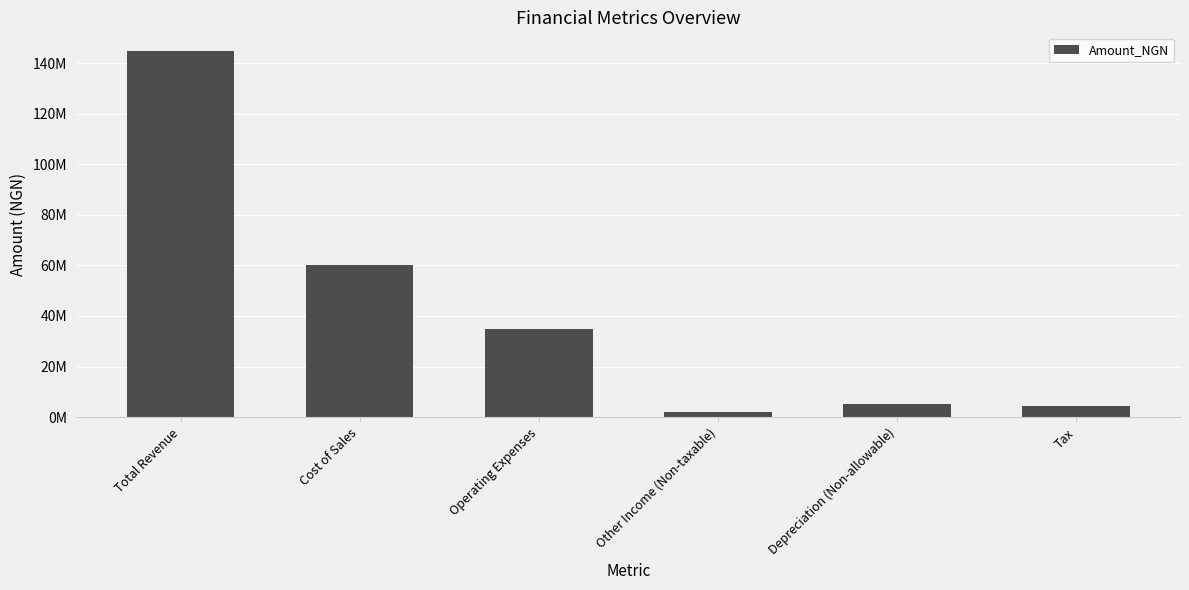

What is the label of the 3rd bar from the right?

Other Income (Non-taxable)